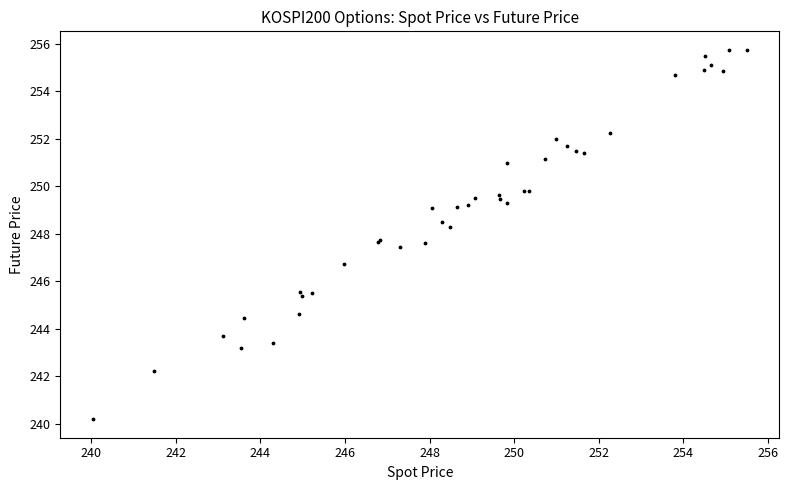

What Y value in the scatter plot is closest to 247?

246.8